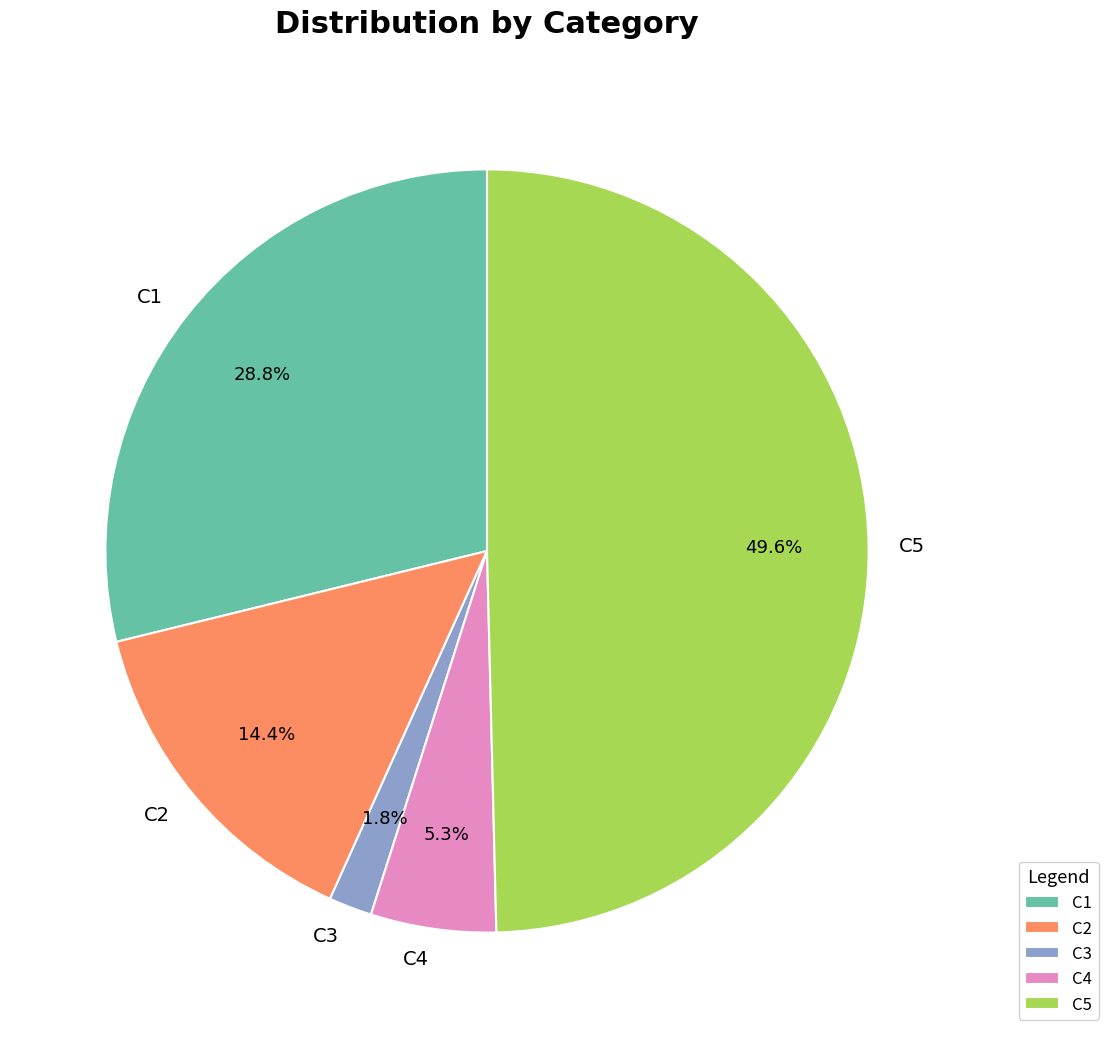

To the nearest percent, what portion does C4 represent?

5%